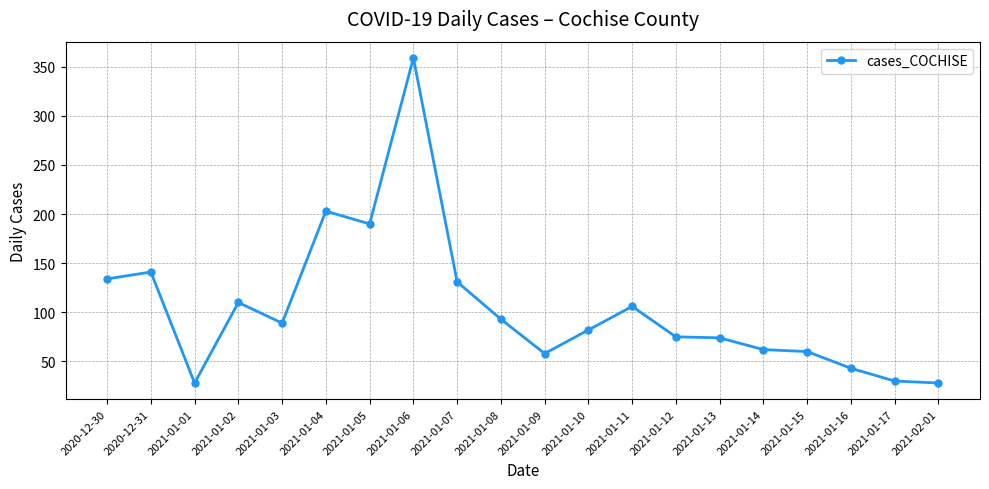

At which label is the value closest to 193?

2021-01-05